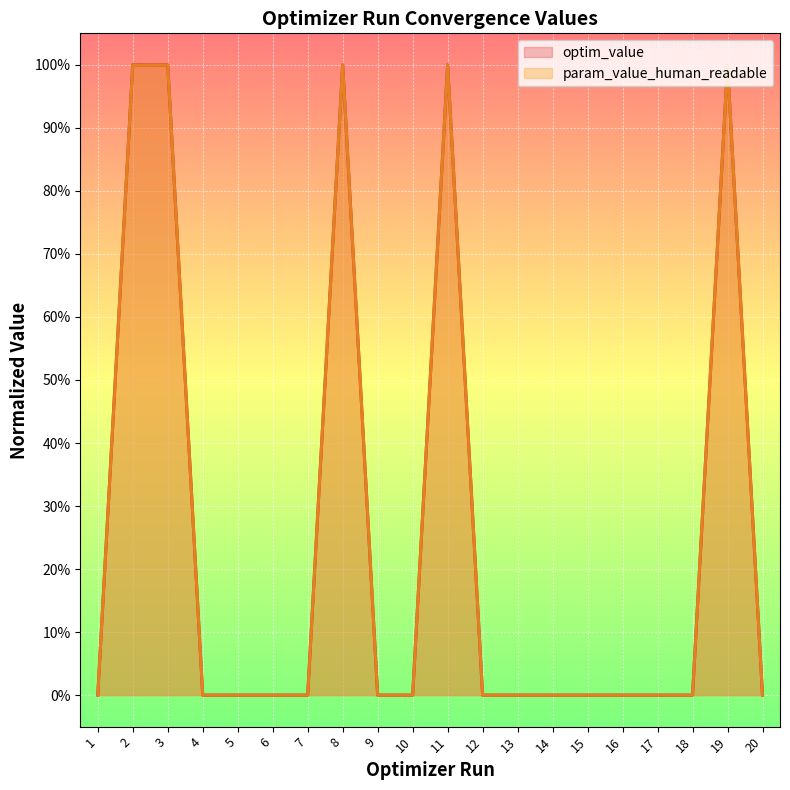

True or false: param_value_human_readable and optim_value intersect in this chart.

True